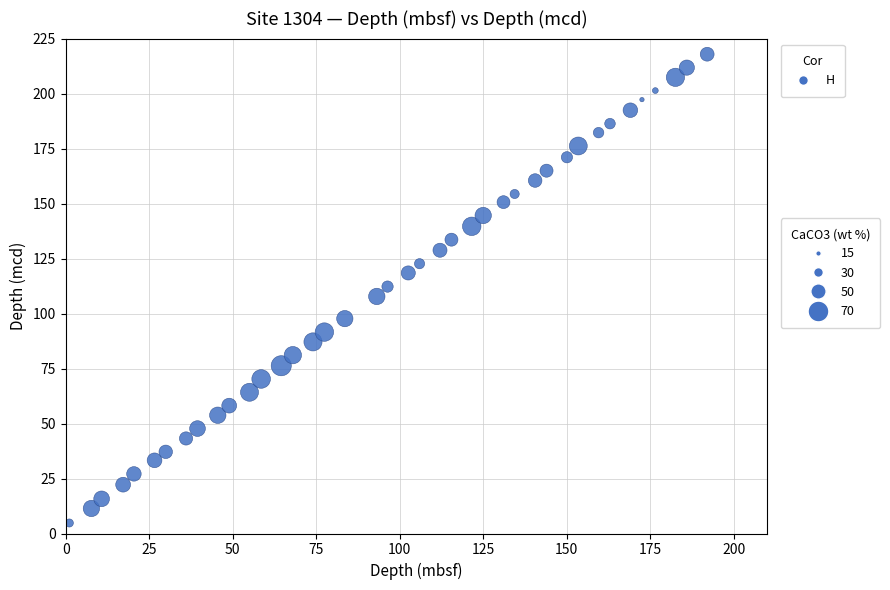

What is the range of X values (max minus min)?

190.9